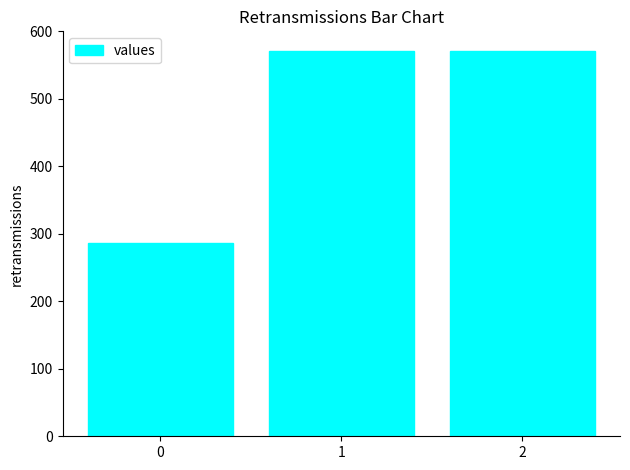

Is it true that the value at 0 is 285.7?

True